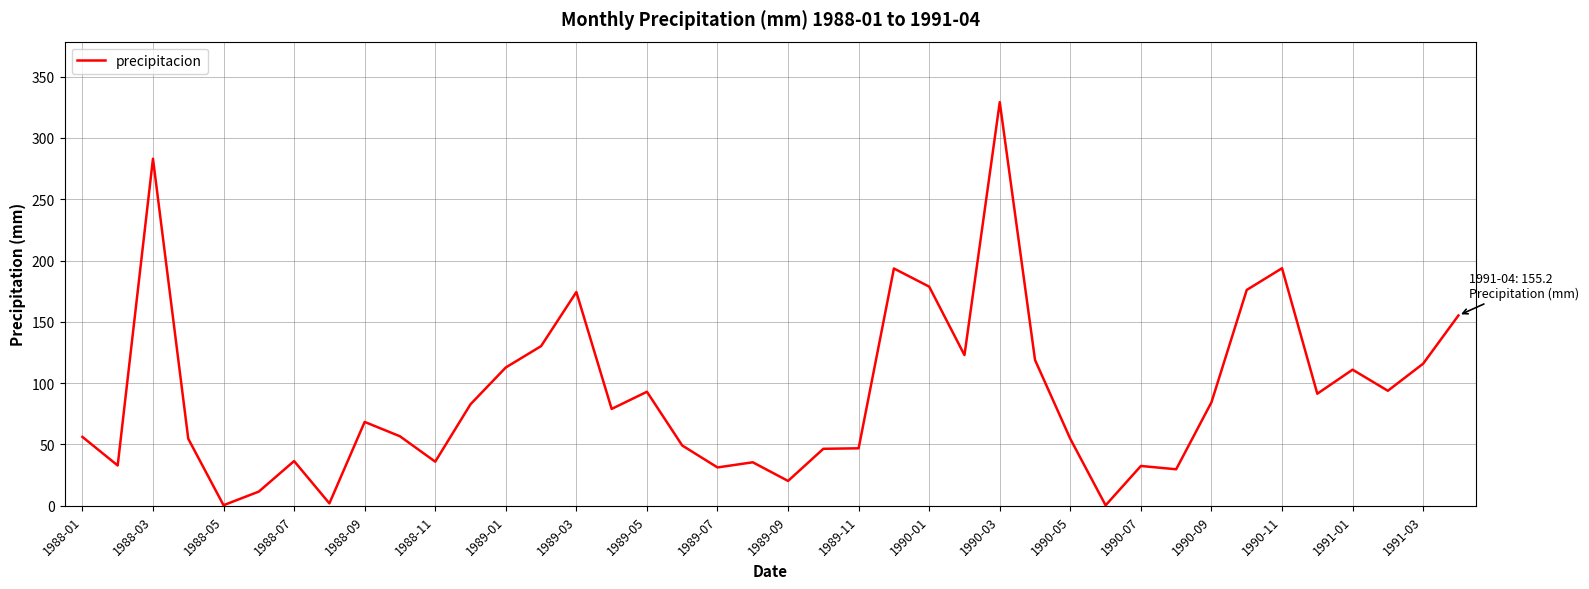

What is the sum of all values?

3622.1